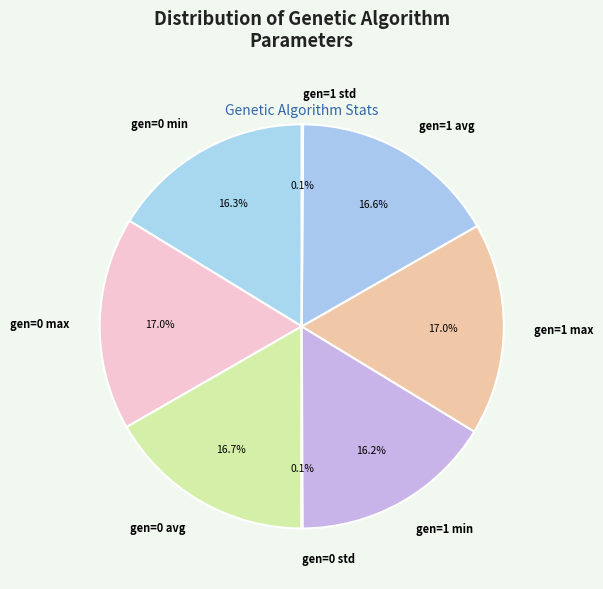

Approximately how many times larger is the value at gen=0 min compared to gen=1 max?

1.0